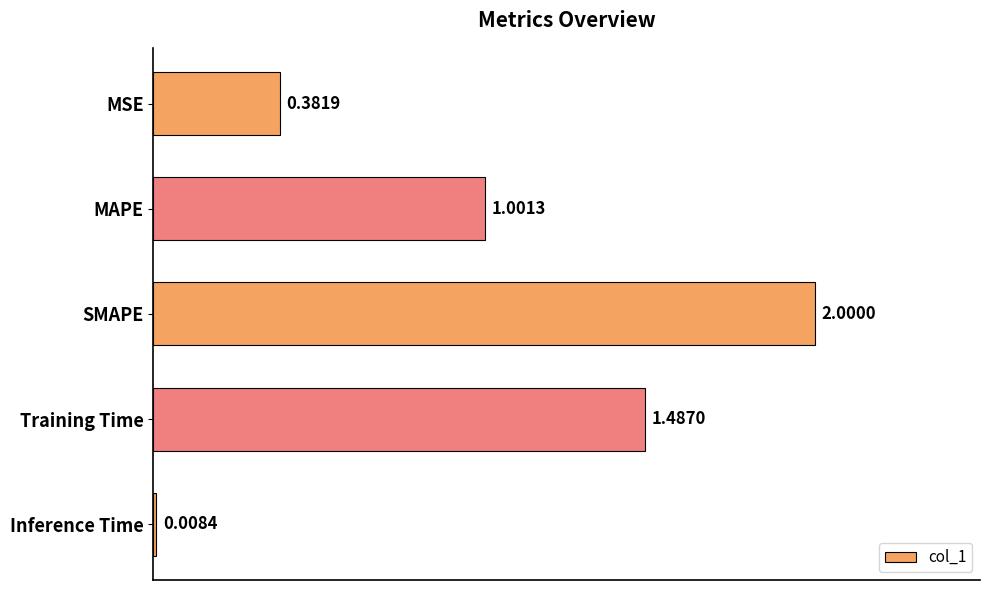

What is the label of the 3rd bar from the bottom?

SMAPE